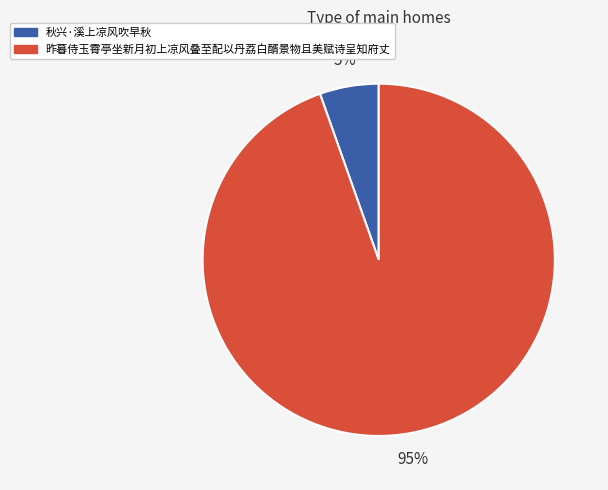

True or false: 昨暮侍玉霄亭坐新月初上凉风叠至配以丹荔白醑景物且美赋诗呈知府丈 accounts for 99% of the total.

False